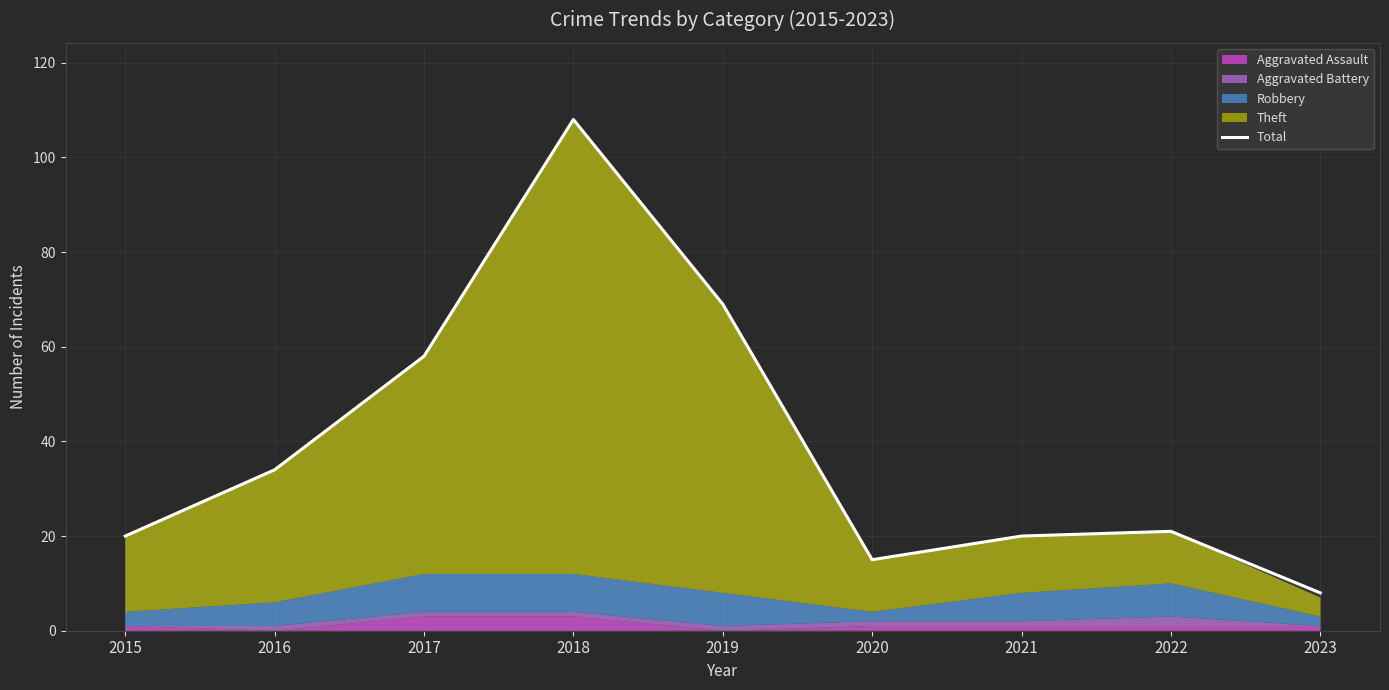

What is the change in value from 2017 to 2020?

-43